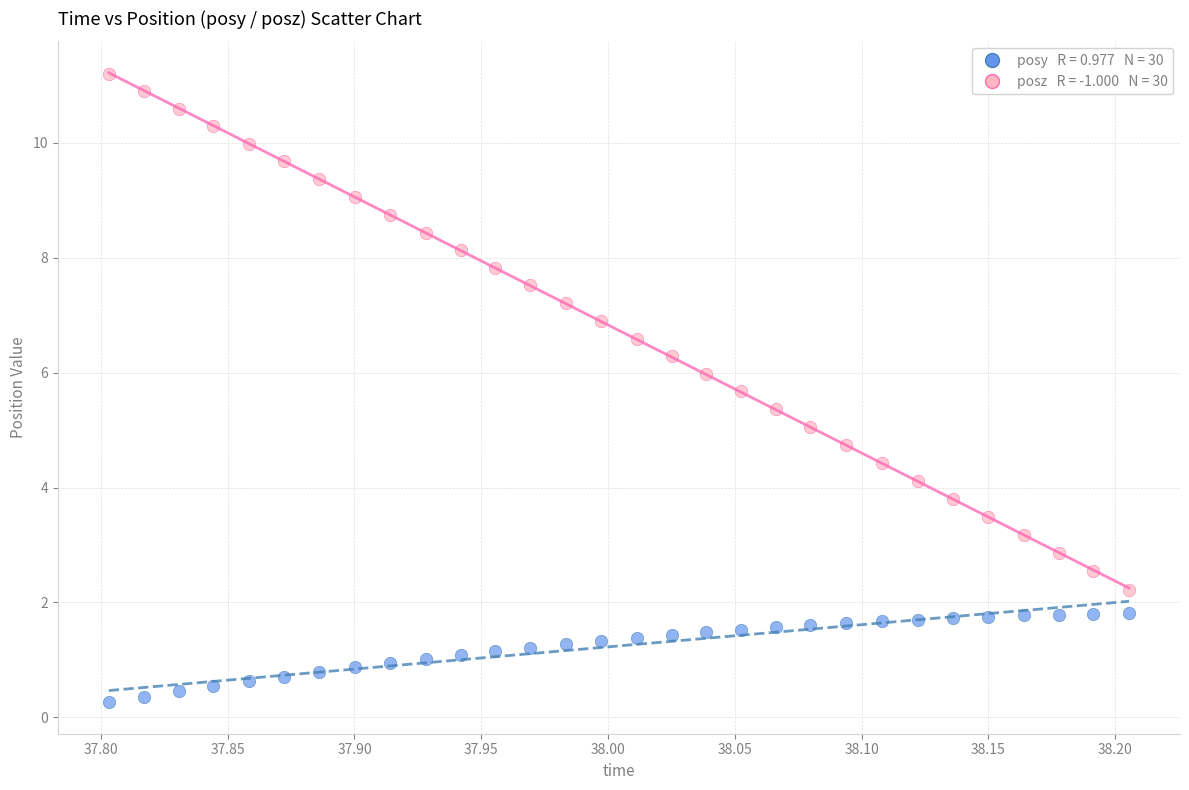

Across all data points, what is the range of X values (max minus min)?

0.4